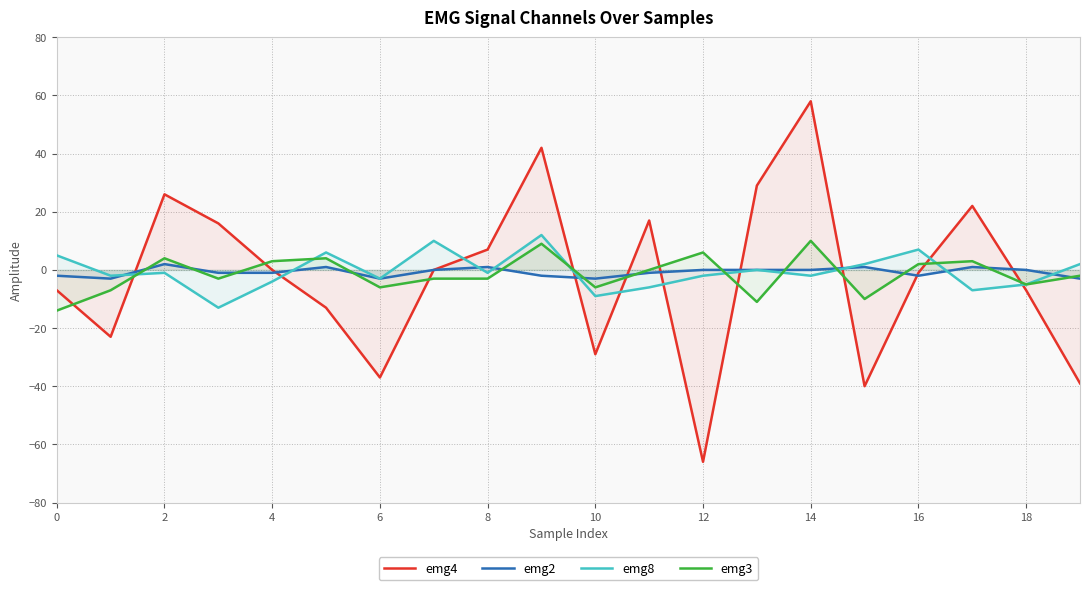

True or false: emg3 and emg2 intersect in this chart.

True